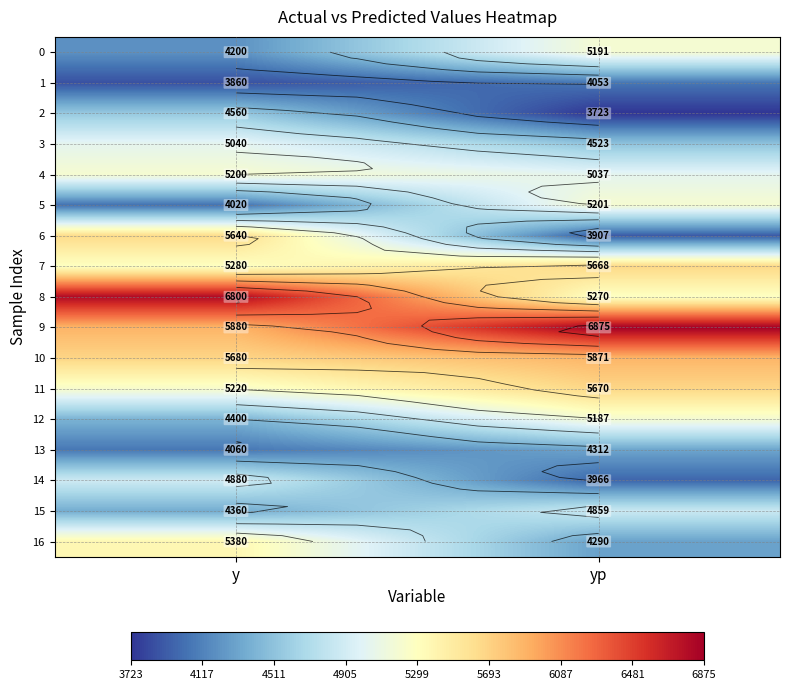

Which series has the largest total across all categories?

9